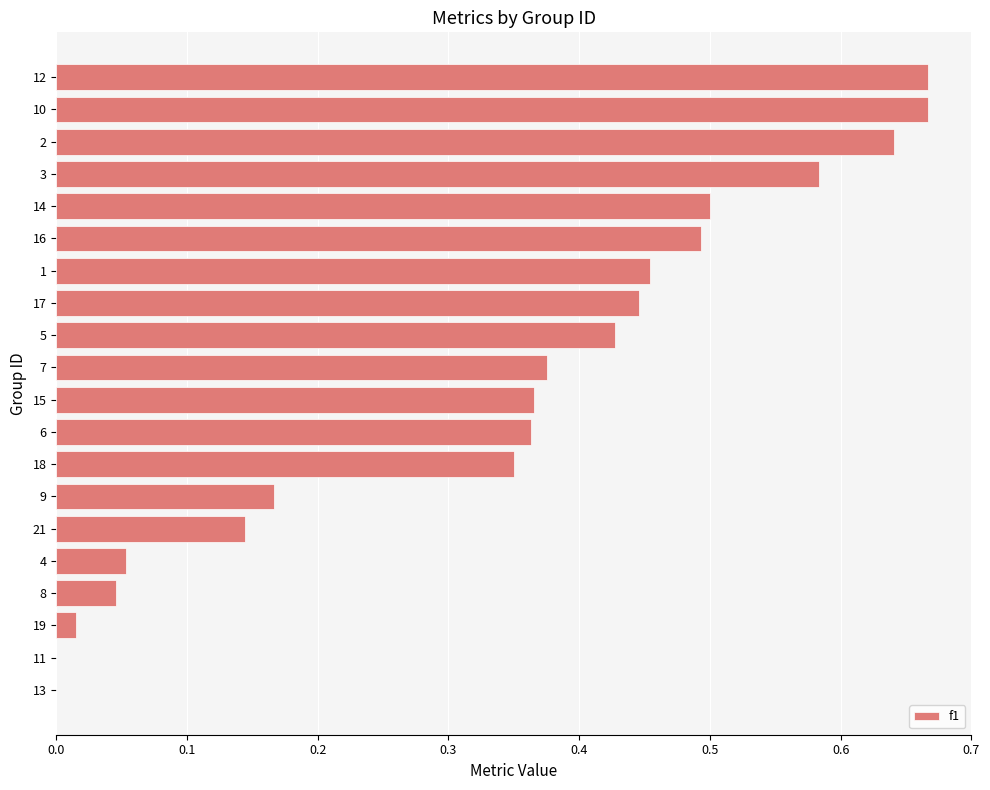

What is the change in value from 1 to 3?

+0.1